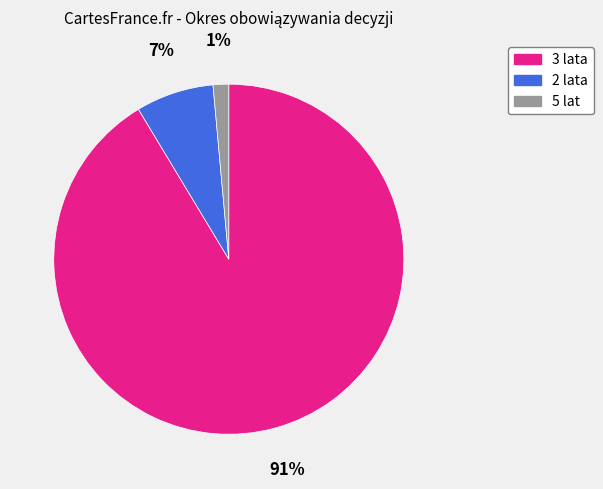

Which has a higher value, 2 lata or 5 lat?

2 lata